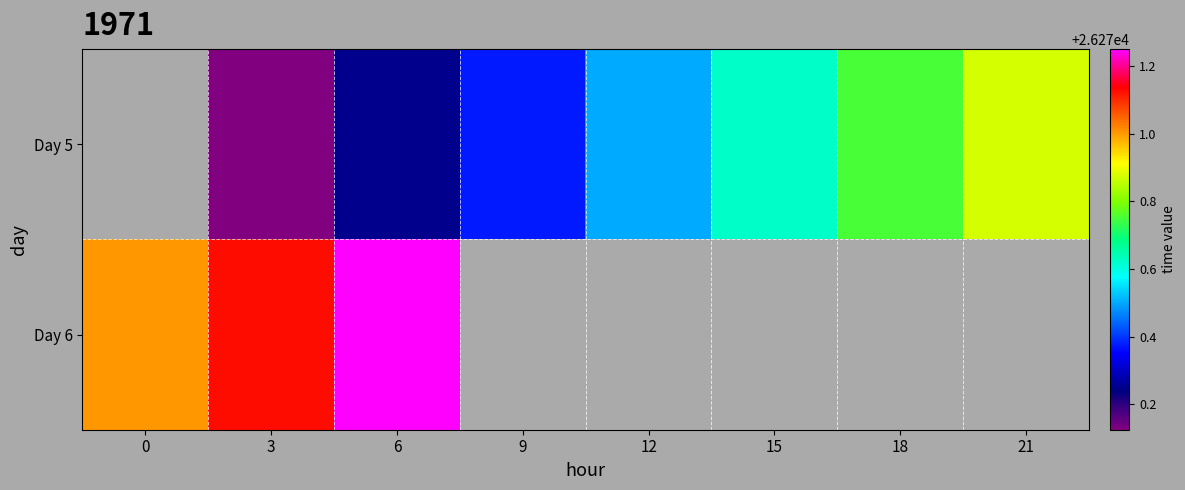

At which category does the chart reach its peak across all series?

6